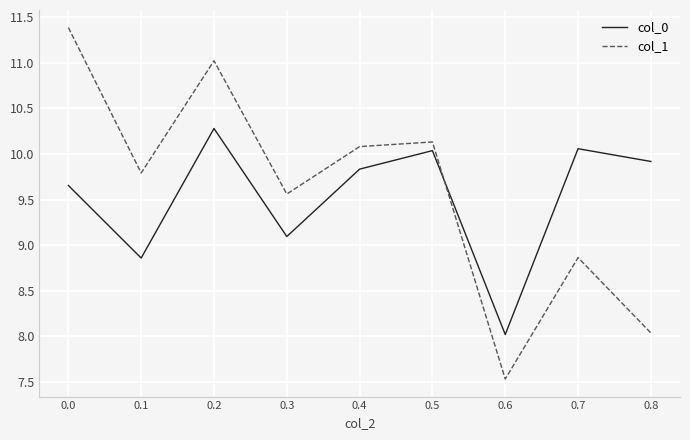

How many categories are shown in the chart?

9